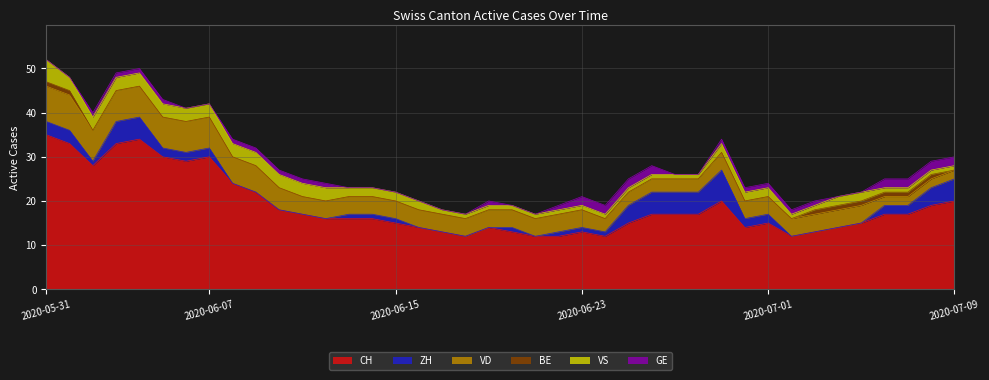

Is it true that ZH equals -3 at 2020-06-08?

False